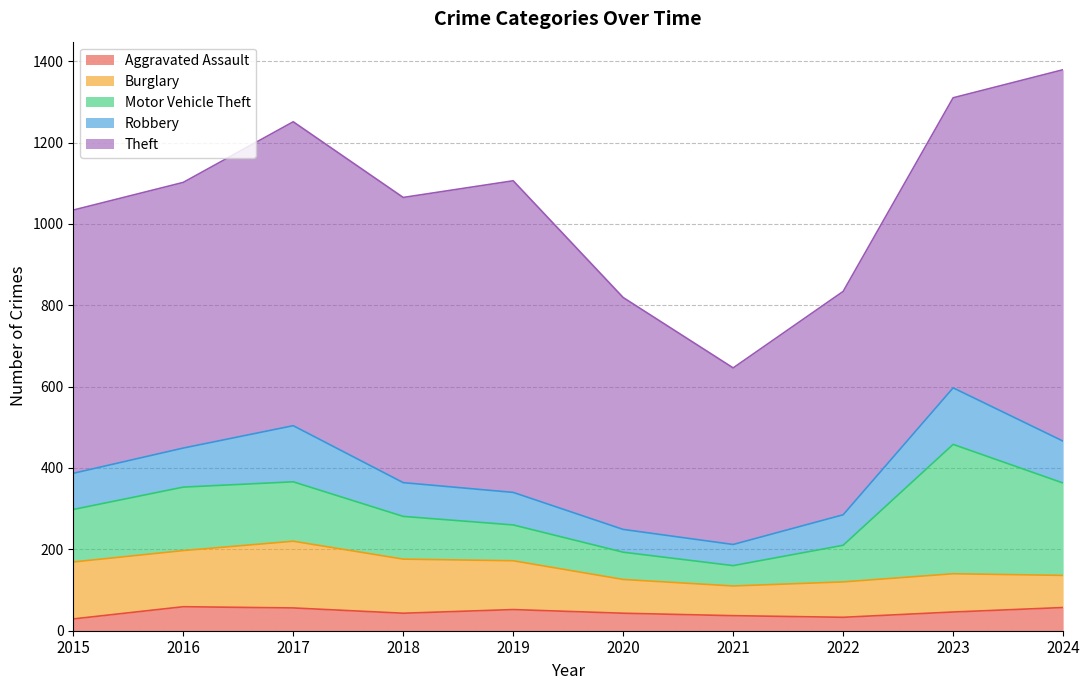

Reading left to right, list all the values displayed in this chart.

Aggravated Assault: 2015=29	2016=59	2017=56	2018=43	2019=52	2020=43	2021=37	2022=33	2023=46	2024=57
Burglary: 2015=140	2016=138	2017=164	2018=133	2019=120	2020=83	2021=73	2022=87	2023=94	2024=79
Motor Vehicle Theft: 2015=129	2016=156	2017=146	2018=105	2019=88	2020=67	2021=50	2022=90	2023=318	2024=227
Robbery: 2015=89	2016=96	2017=138	2018=83	2019=80	2020=56	2021=52	2022=75	2023=139	2024=103
Theft: 2015=647	2016=653	2017=747	2018=701	2019=766	2020=570	2021=434	2022=549	2023=713	2024=913